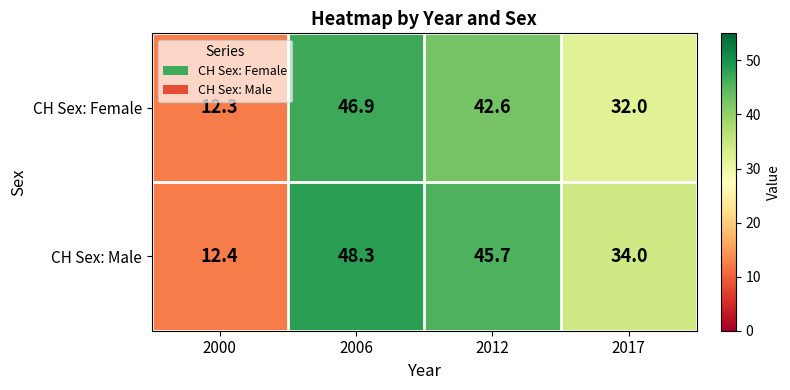

At which label does CH Sex: Male reach its peak?

2006